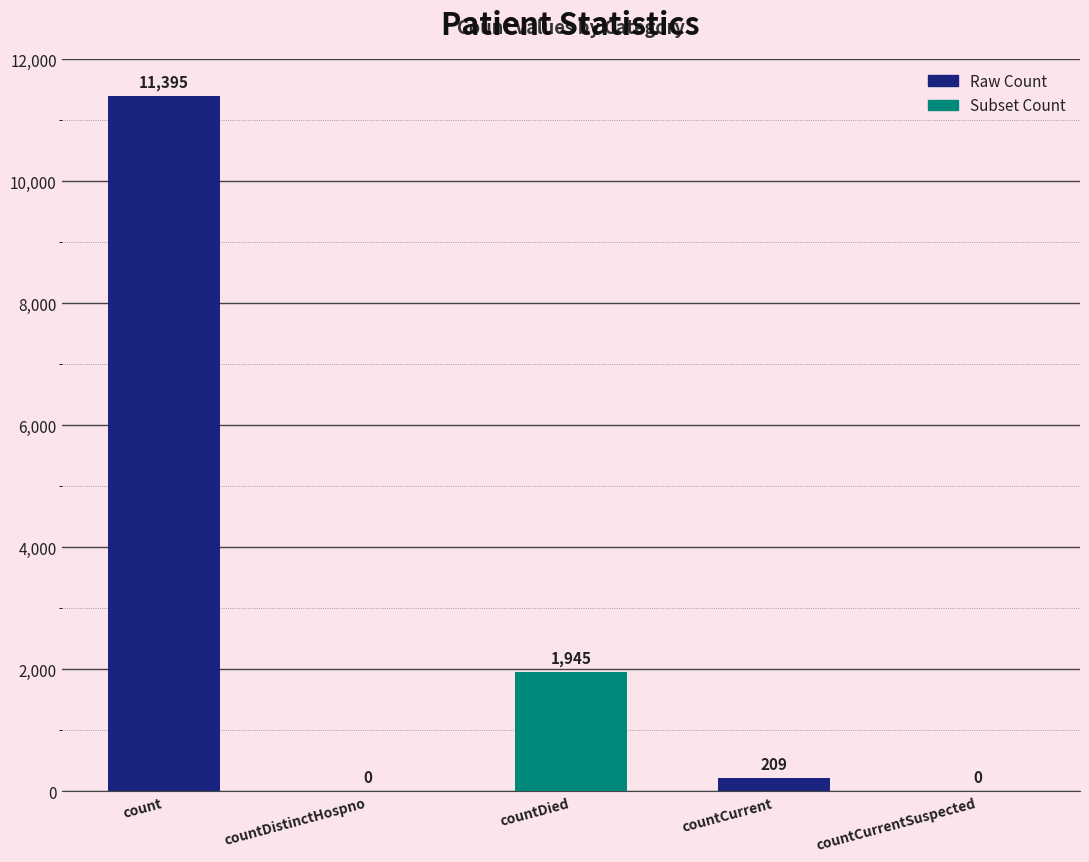

What is the change in value from count to countCurrentSuspected?

-11395